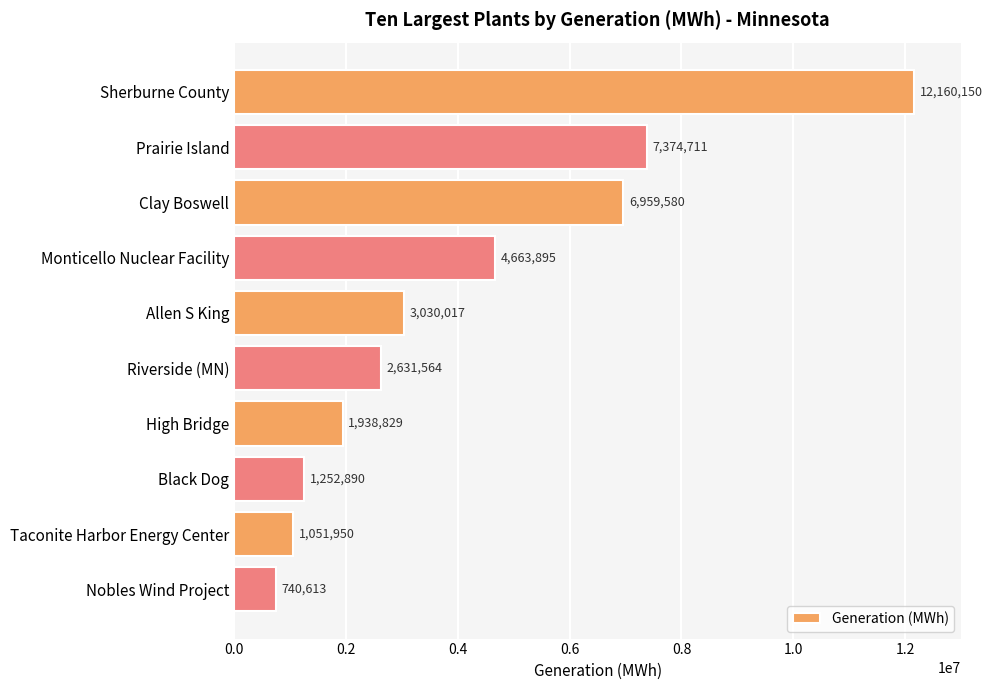

The value at Monticello Nuclear Facility is 4663895. True or false?

True